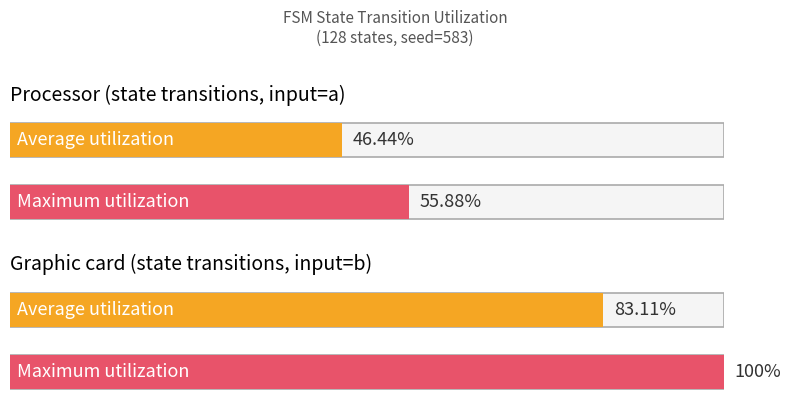

What is the spread (max minus min) of values at source_state (input=a)?

9.4